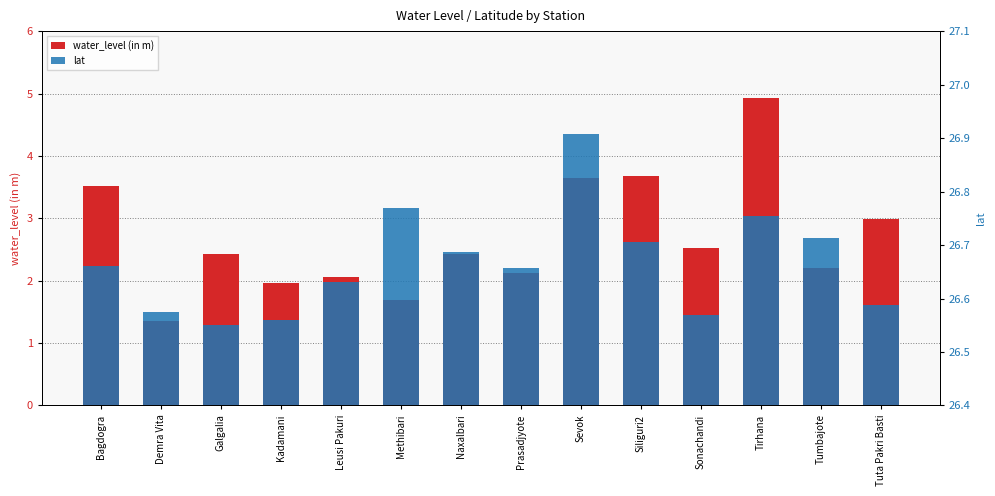

Are the bars grouped side by side (vs. stacked)?

Yes